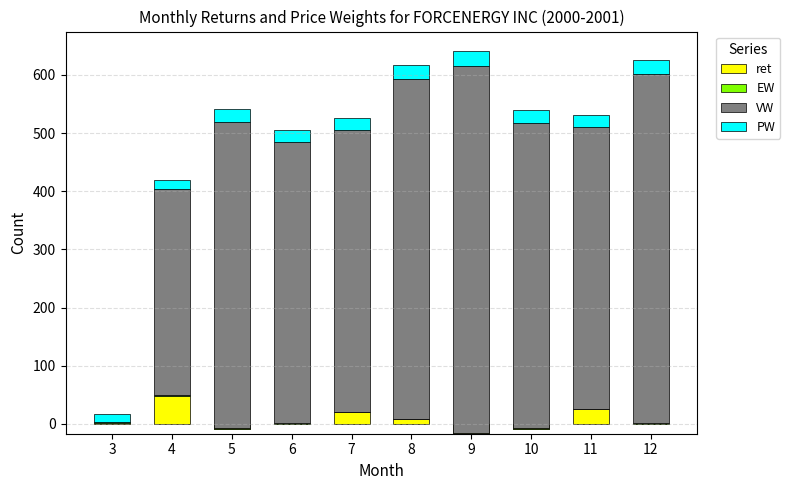

What are all the series names shown in the legend?

ret, EW, VW, PW